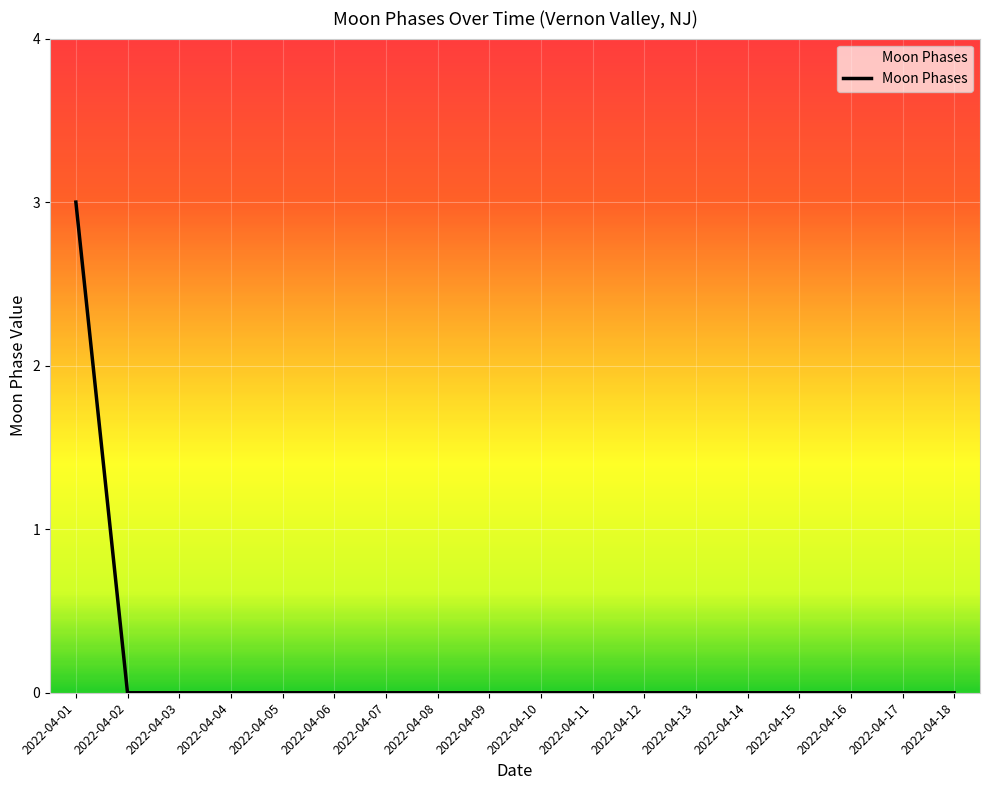

What is the difference between the values at 2022-04-01 and 2022-04-15?

3